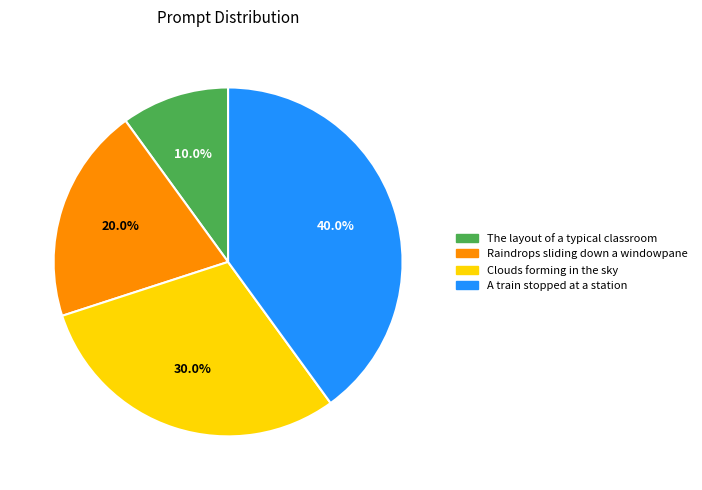

To the nearest percent, what portion does Clouds forming in the sky represent?

30%